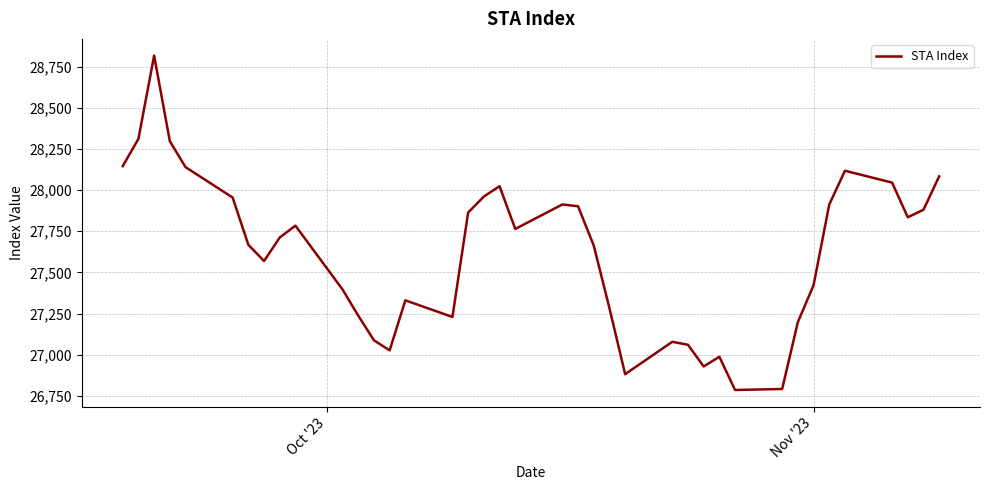

What is the smallest value displayed?

26785